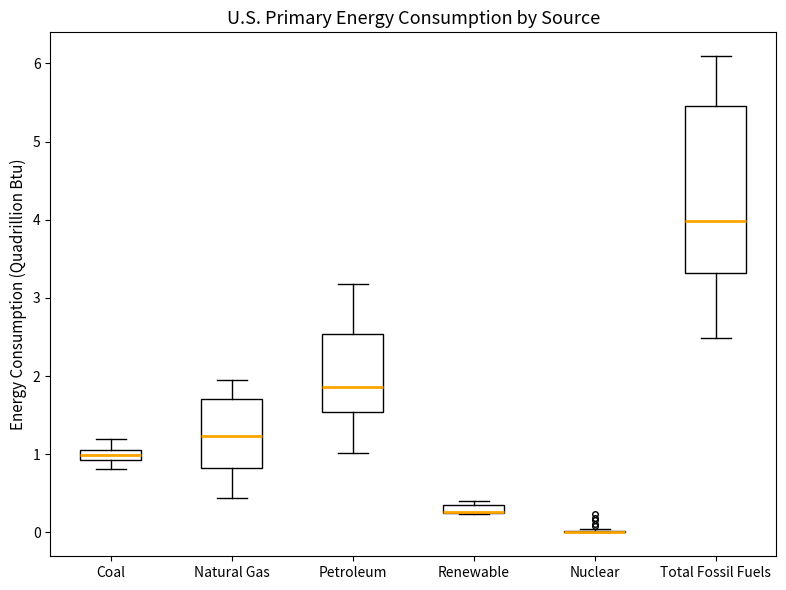

Where is the lower edge of the box for Natural Gas on the y-axis? The values are not printed on the chart, so give them approximately, as read against the axis.

0.8